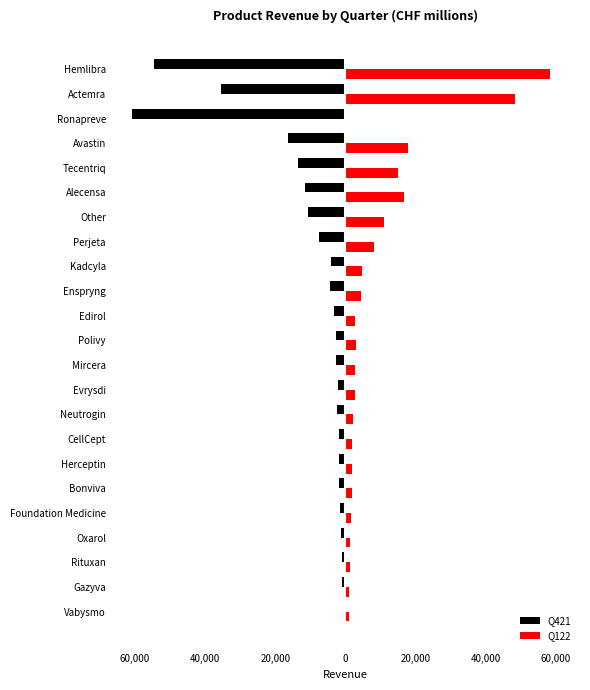

What are all the series names shown in the legend?

Q421, Q122